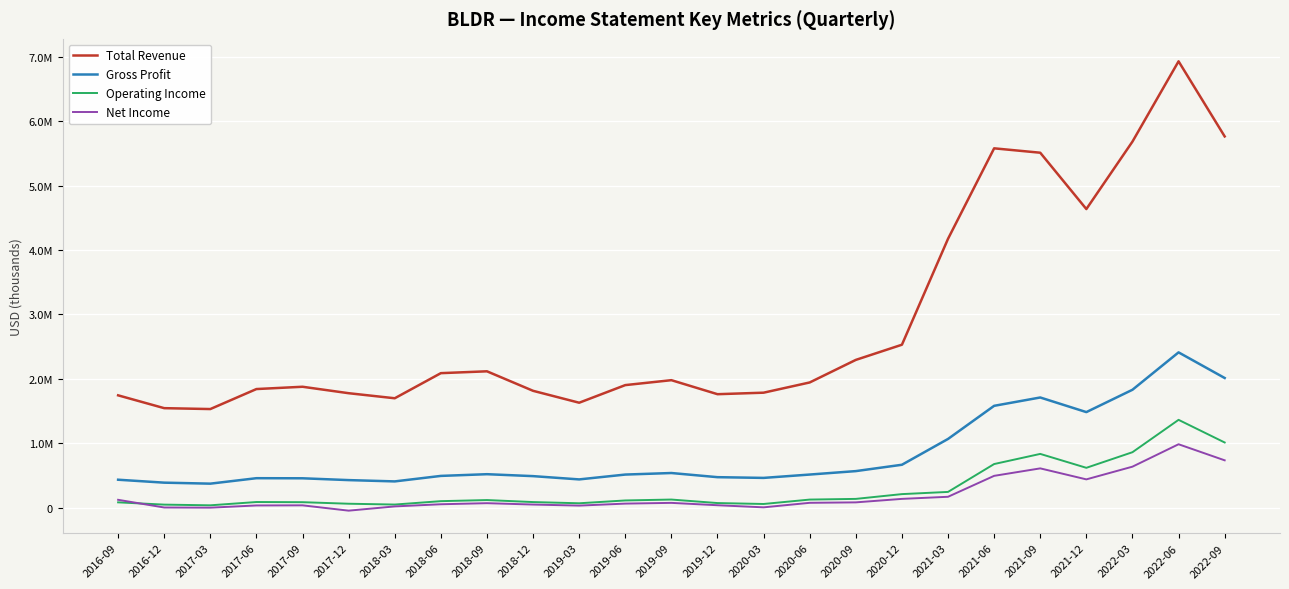

What is the maximum value for Operating Income?

1365900